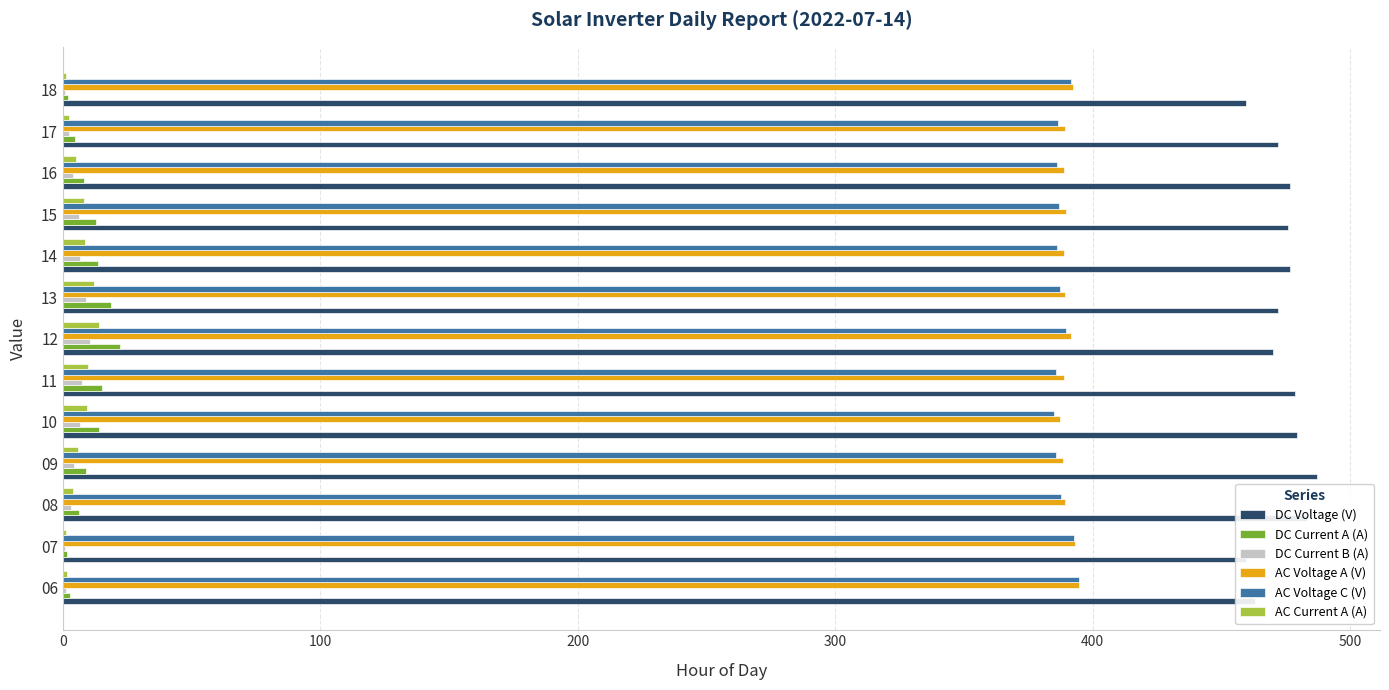

What is the maximum value shown in the chart?

487.2